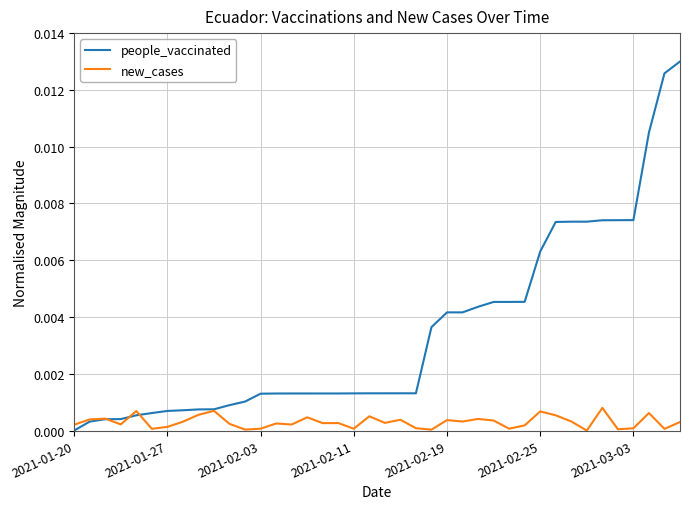

Which series has the largest total across all categories?

people_vaccinated